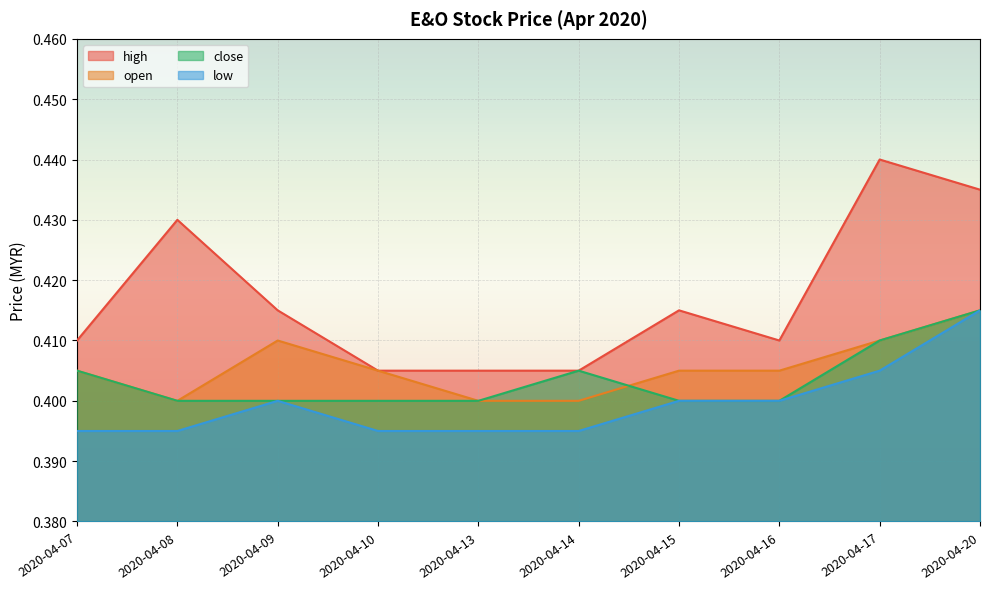

True or false: close and low intersect in this chart.

False